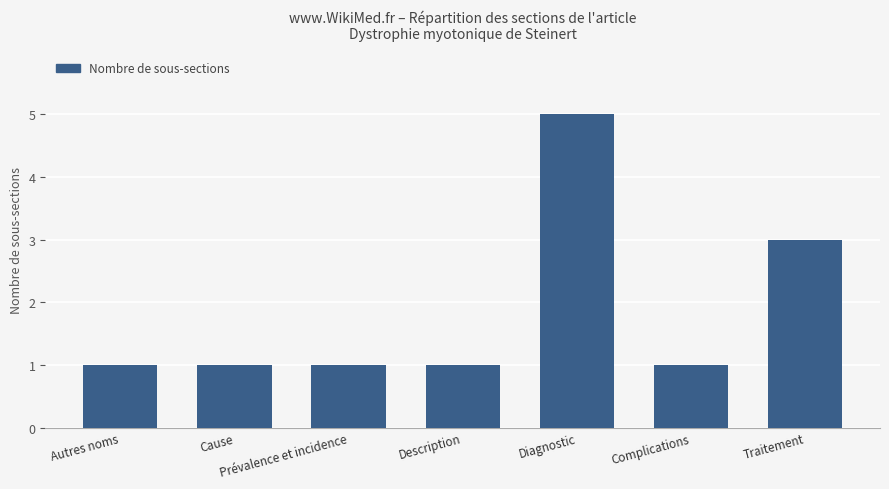

What is the difference between the values at Diagnostic and Description?

4